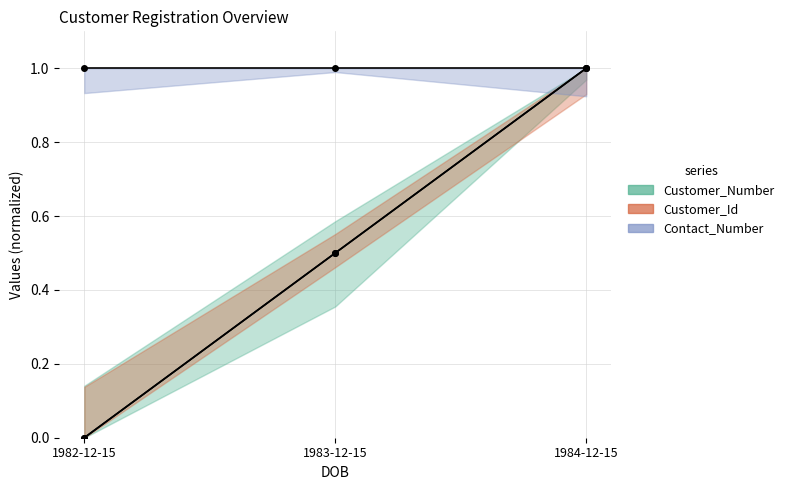

Reading left to right, what are all the values shown in this chart?

Customer_Number: 1982-12-15=0.0	1983-12-15=0.5	1984-12-15=1.0
Customer_Id: 1982-12-15=0.0	1983-12-15=0.5	1984-12-15=1.0
Contact_Number: 1982-12-15=1.0	1983-12-15=1.0	1984-12-15=1.0